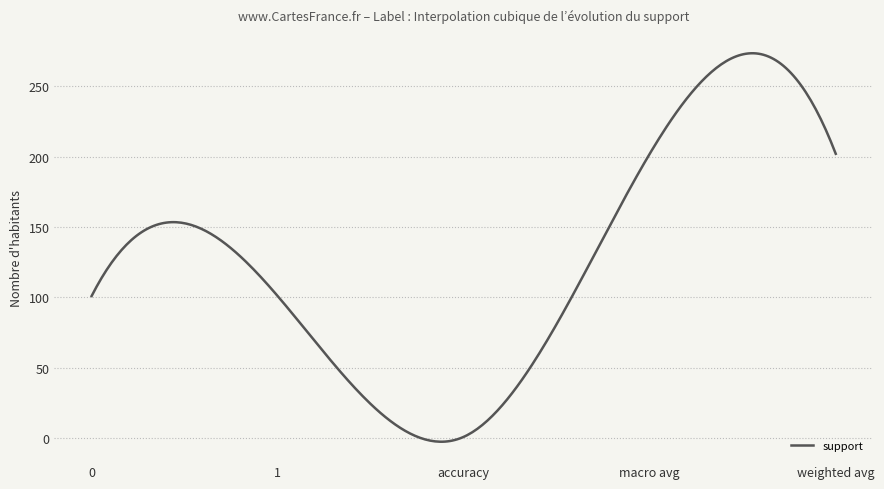

What is the greatest value displayed?

273.4